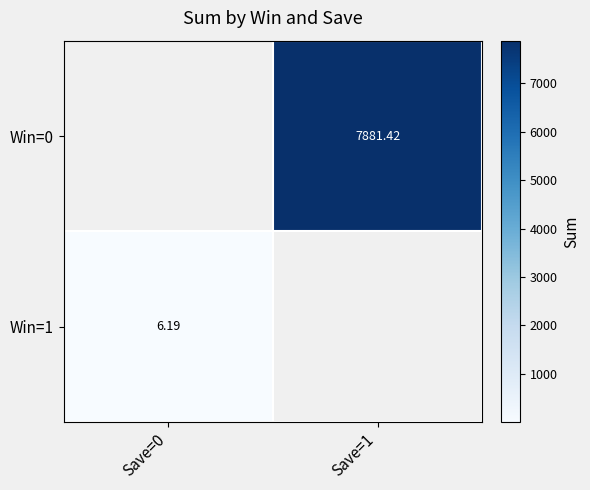

Which label corresponds to the smallest value in the chart?

Save=0